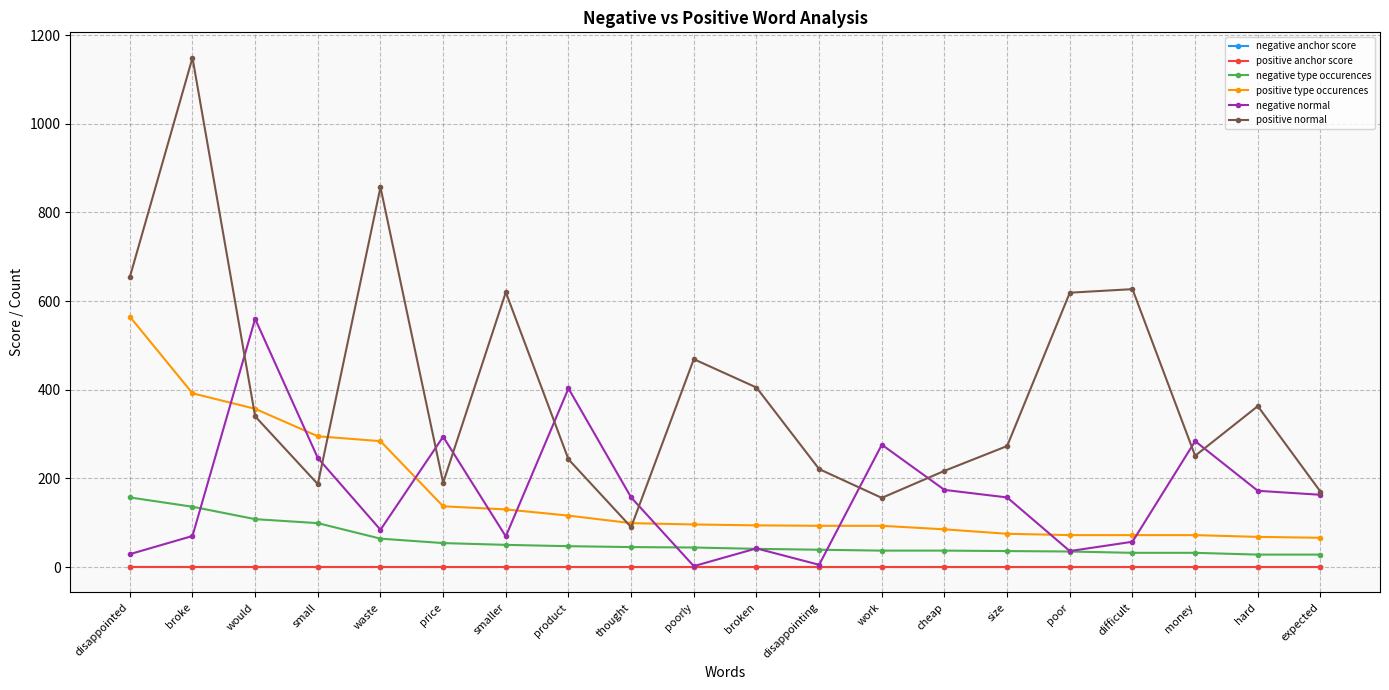

True or false: negative type occurences and positive anchor score cross at least once.

False